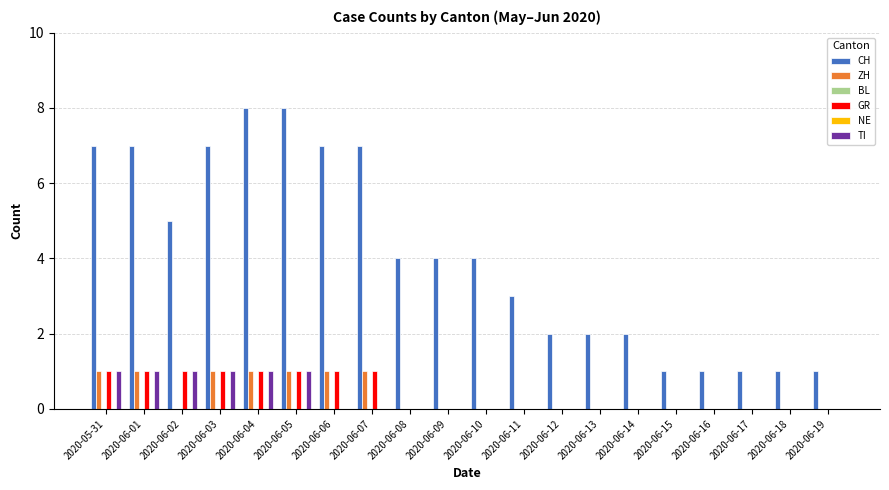

Reading right to left, extract all data points from this chart.

CH: 1	1	1	1	1	2	2	2	3	4	4	4	7	7	8	8	7	5	7	7
ZH: 0	0	0	0	0	0	0	0	0	0	0	0	1	1	1	1	1	0	1	1
BL: 0	0	0	0	0	0	0	0	0	0	0	0	0	0	0	0	0	0	0	0
GR: 0	0	0	0	0	0	0	0	0	0	0	0	1	1	1	1	1	1	1	1
NE: 0	0	0	0	0	0	0	0	0	0	0	0	0	0	0	0	0	0	0	0
TI: 0	0	0	0	0	0	0	0	0	0	0	0	0	0	1	1	1	1	1	1